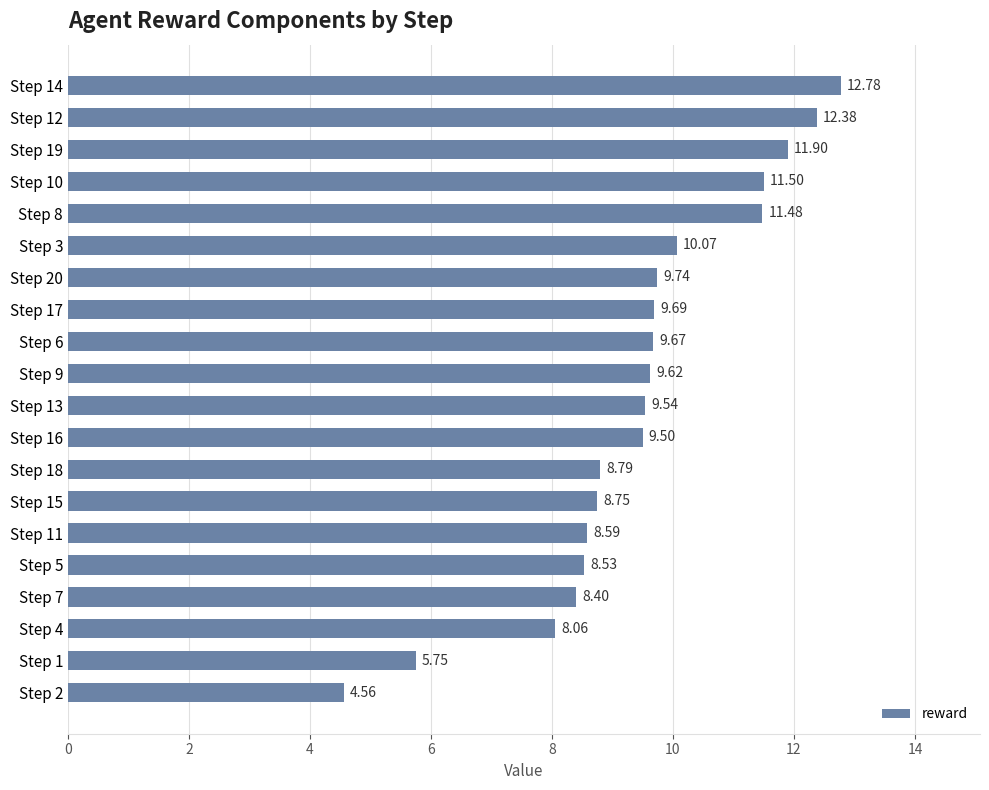

What is the change in value from Step 10 to Step 15?

-2.8